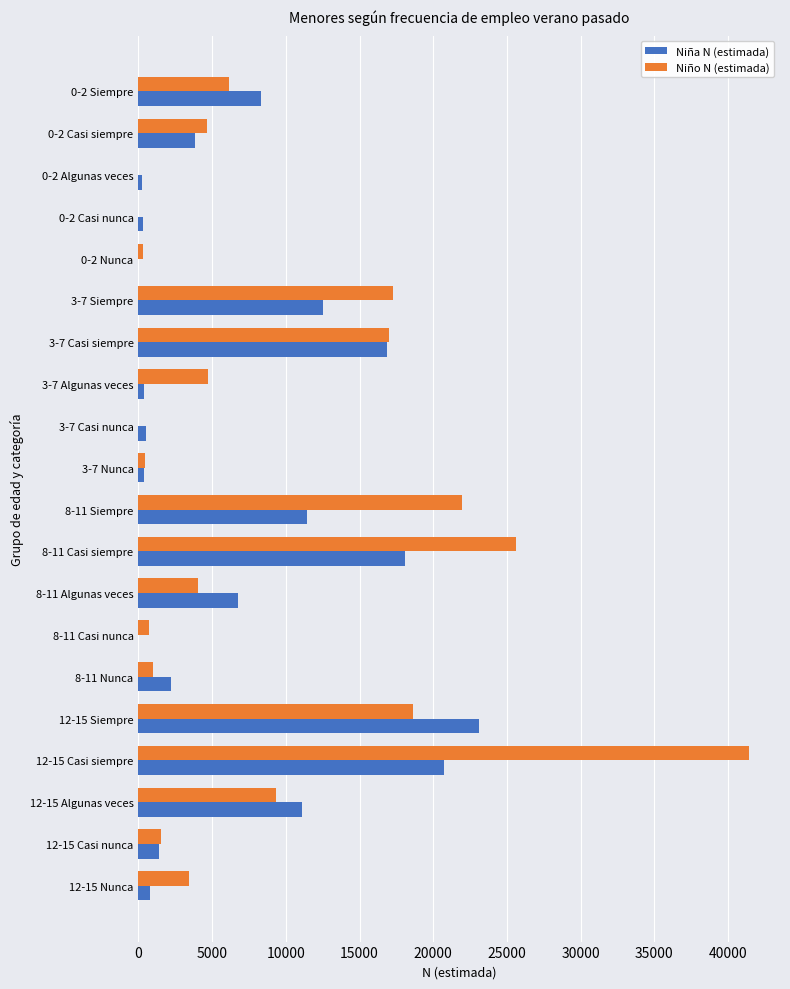

How many series are shown in this chart?

2